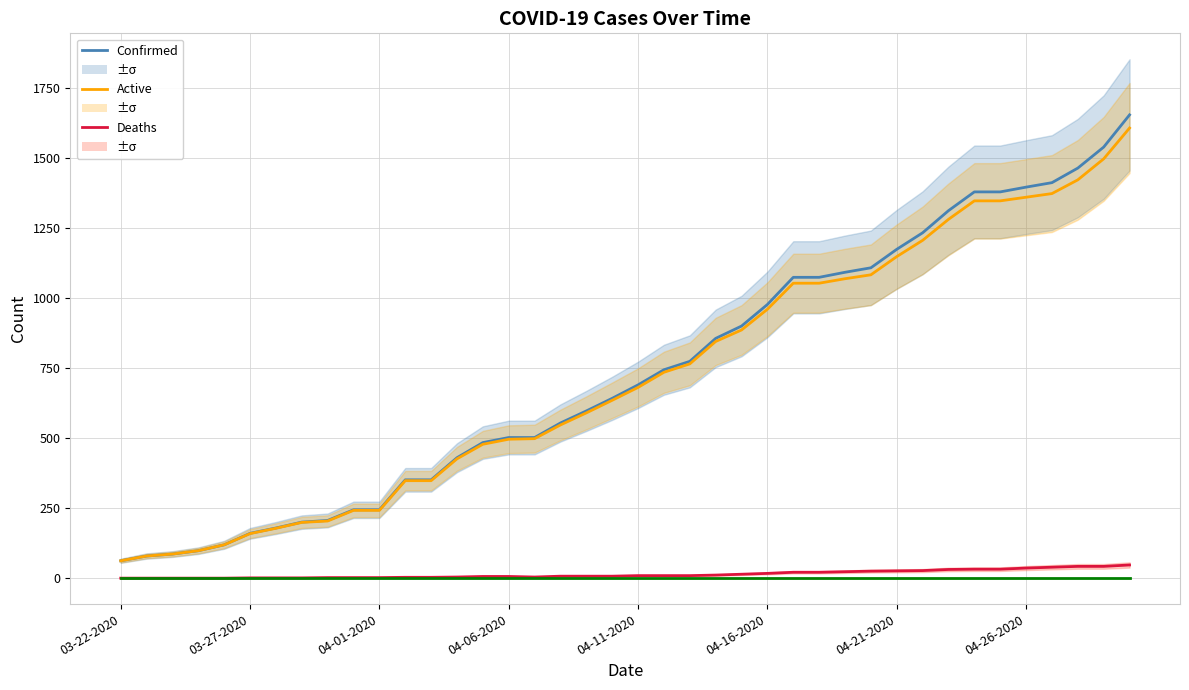

What is the value of the Confirmed point at the 20th from the left?

642